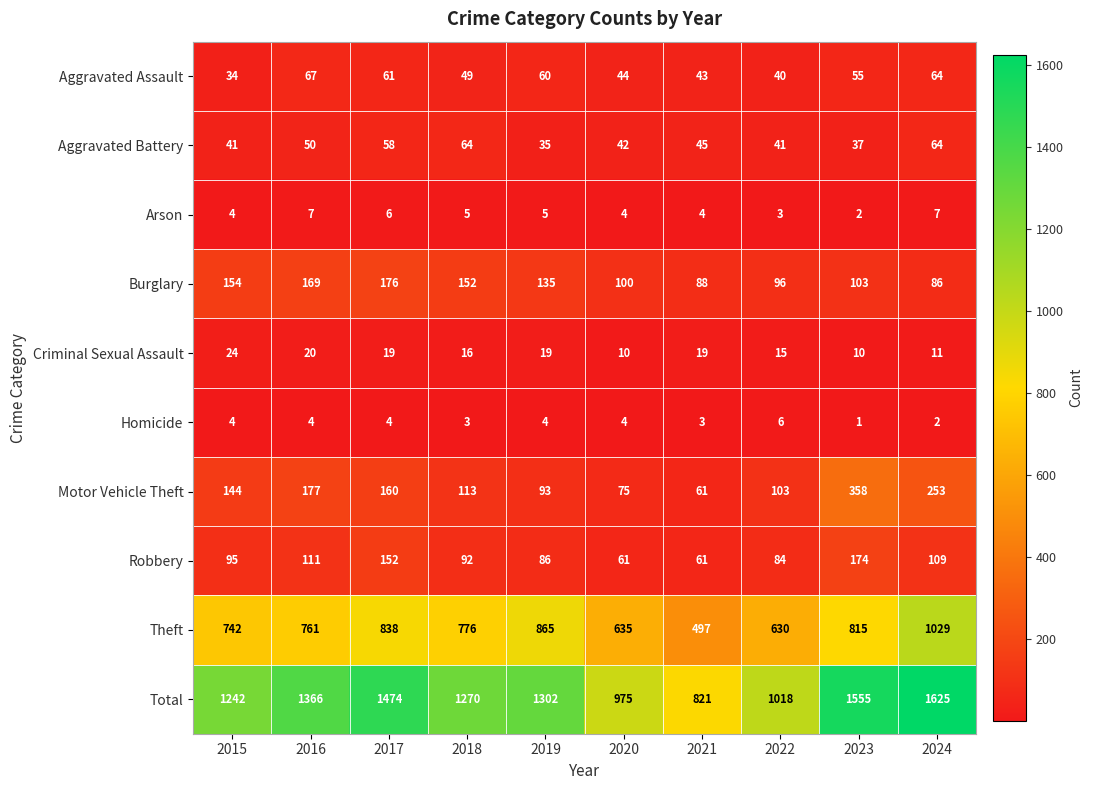

What is the spread (max minus min) of values at 2022?

1015